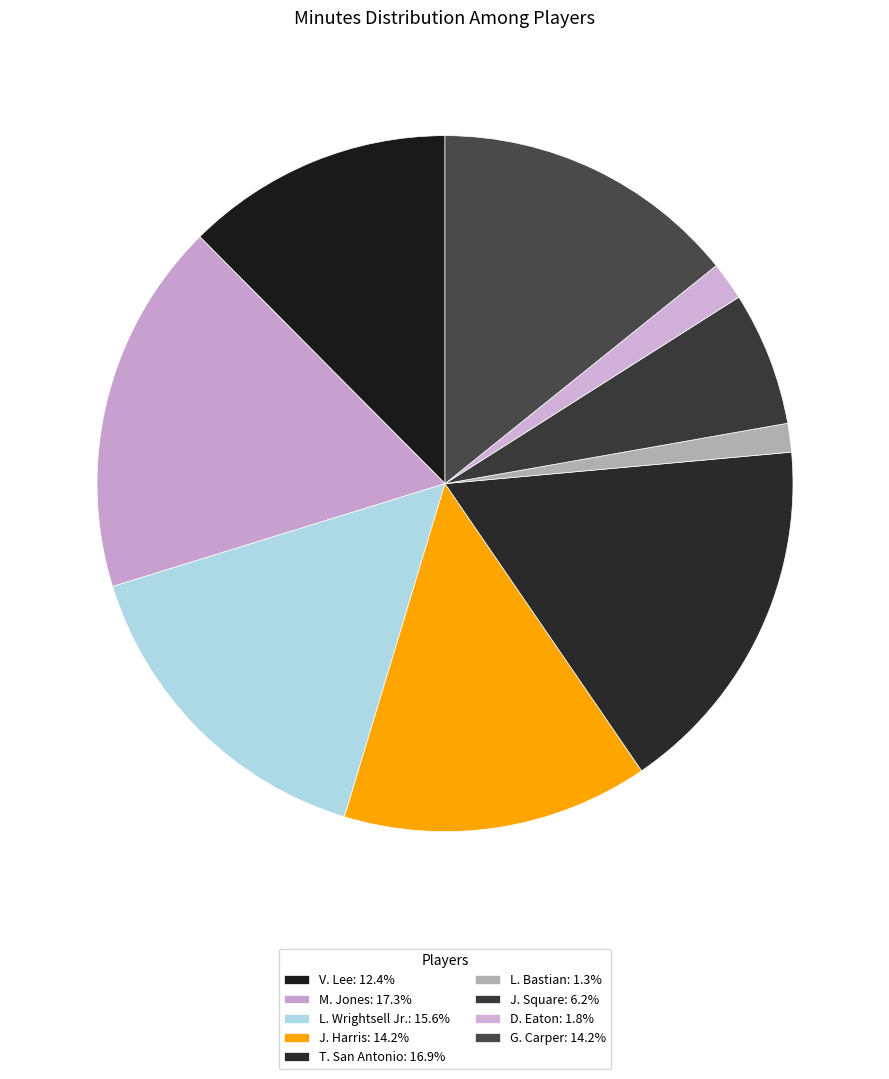

How many segments does this pie chart have?

9